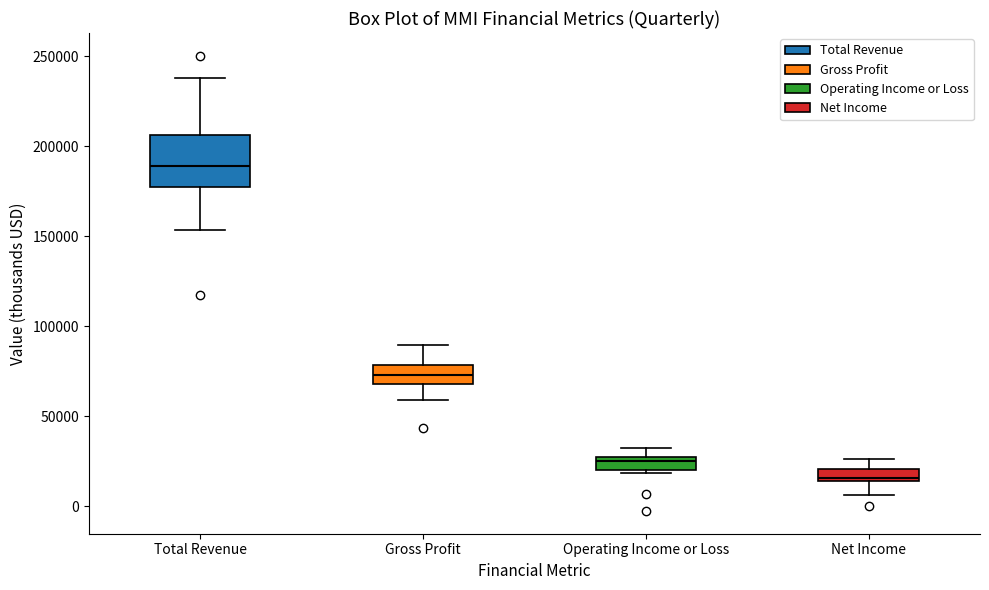

Comparing the boxes themselves (not the whiskers), which one is the tallest?

Total Revenue